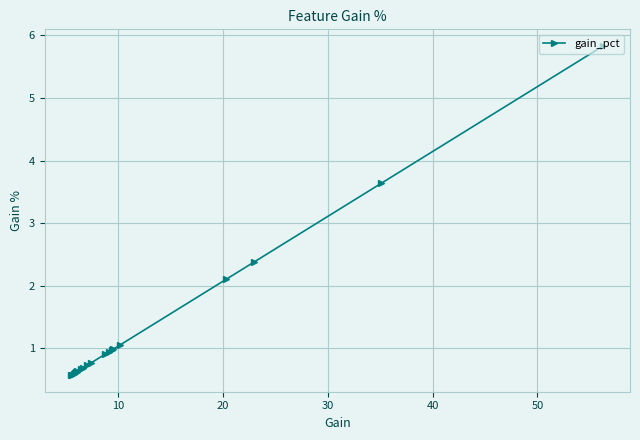

What is the difference between the second highest and second lowest values?

3.1